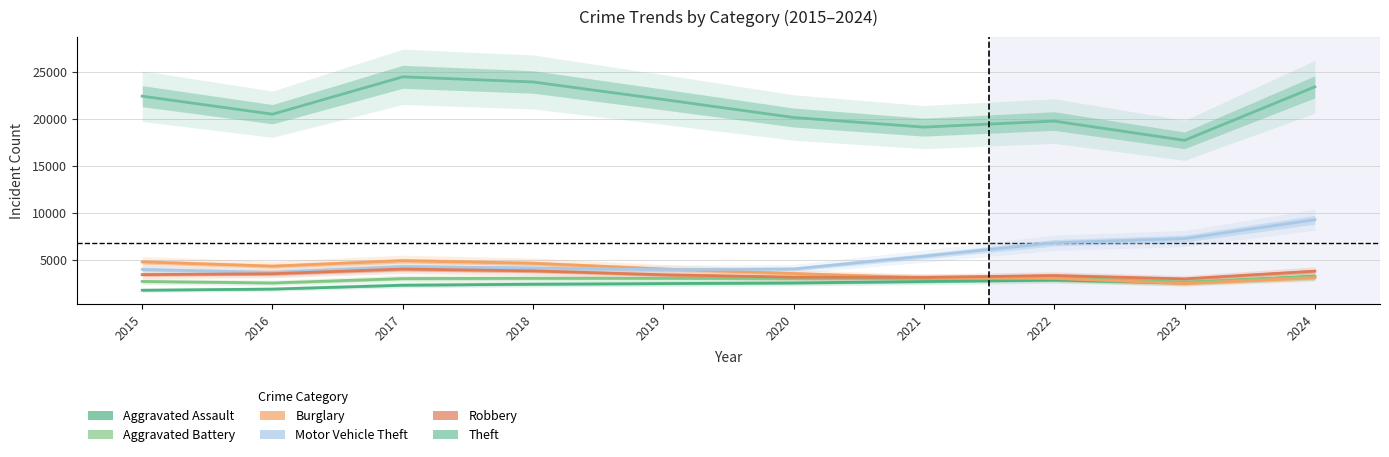

What is the maximum value for Aggravated Battery?

3224